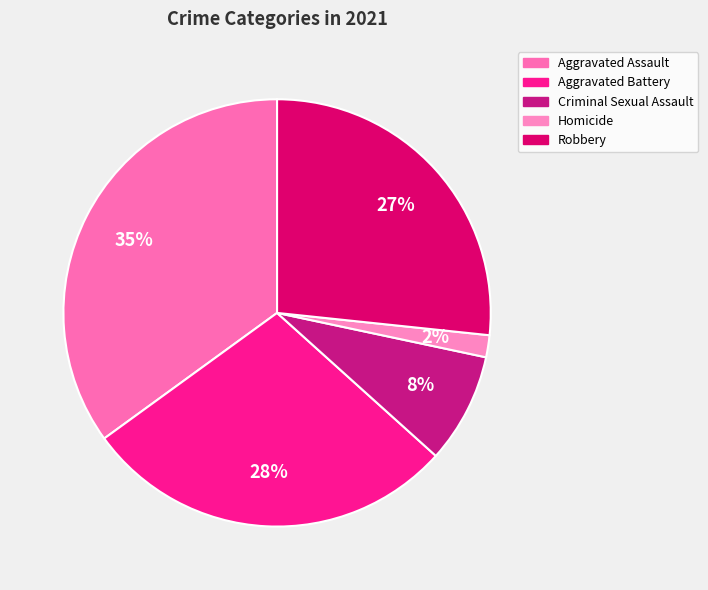

Combined, what portion of the pie is Homicide and Aggravated Battery?

30.0%